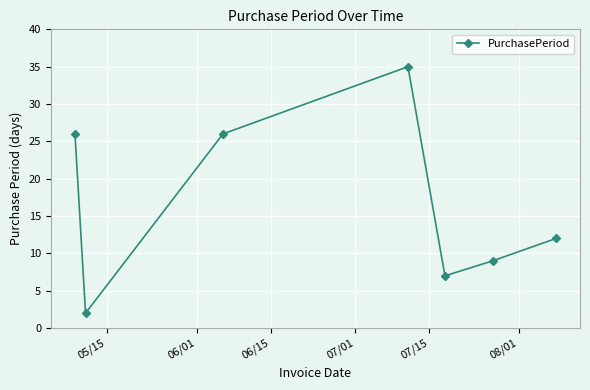

Is this an area chart (filled region under the line)?

No